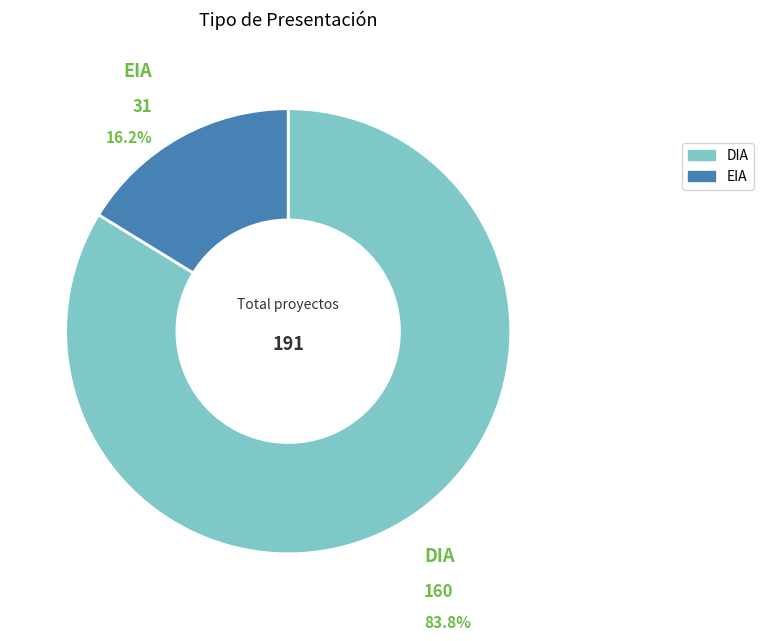

What is the ratio of the value at EIA to the value at DIA?

0.2